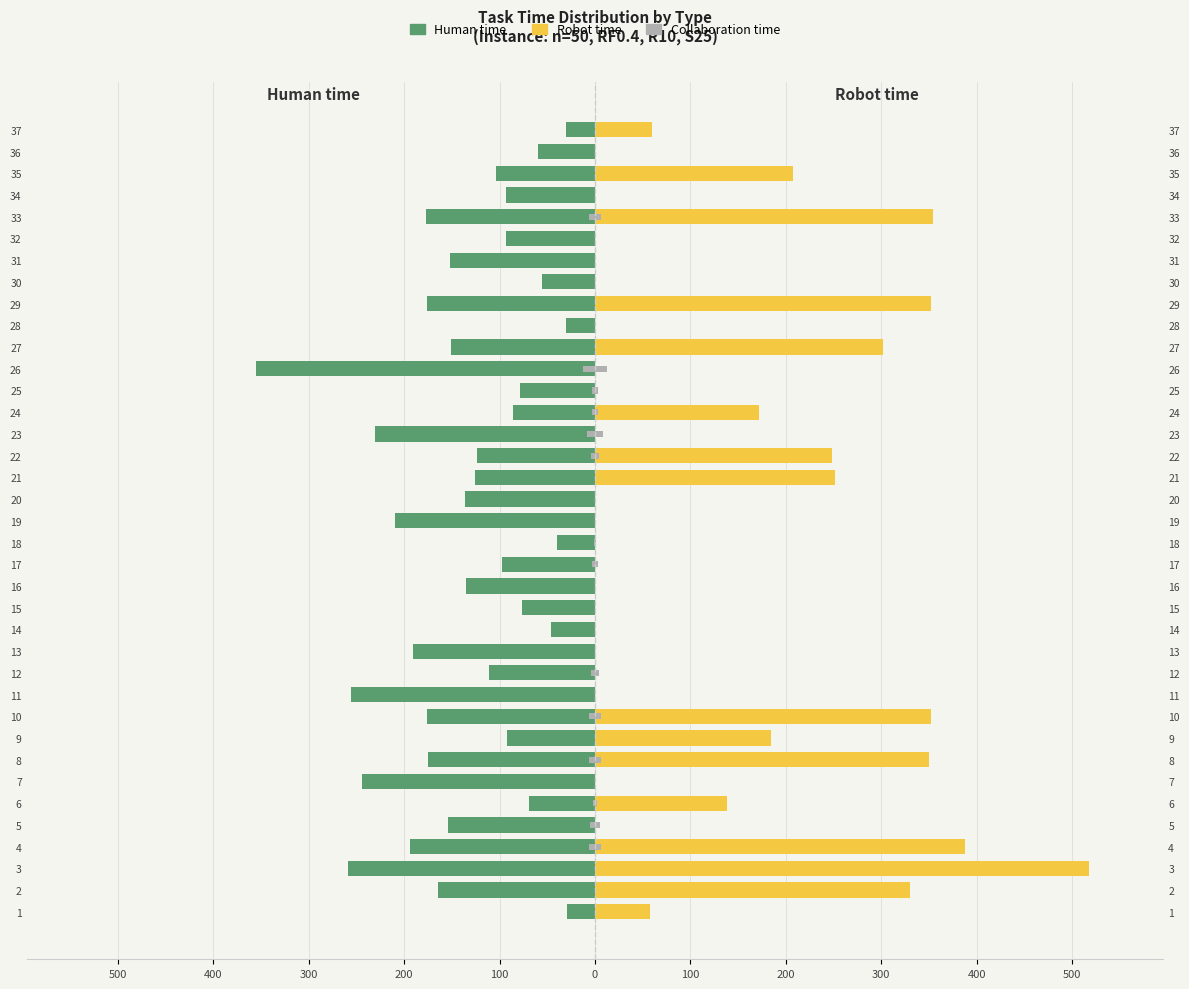

What is the label of the 22nd bar from the right?

15